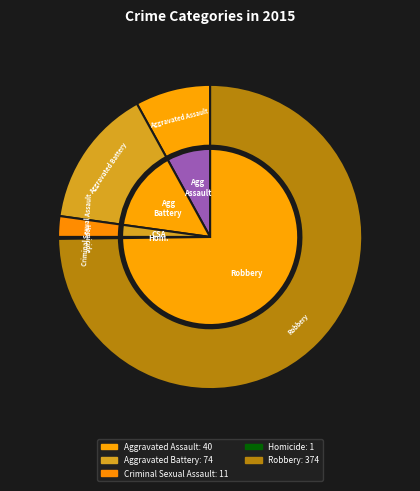

How many slices are in this pie chart?

5